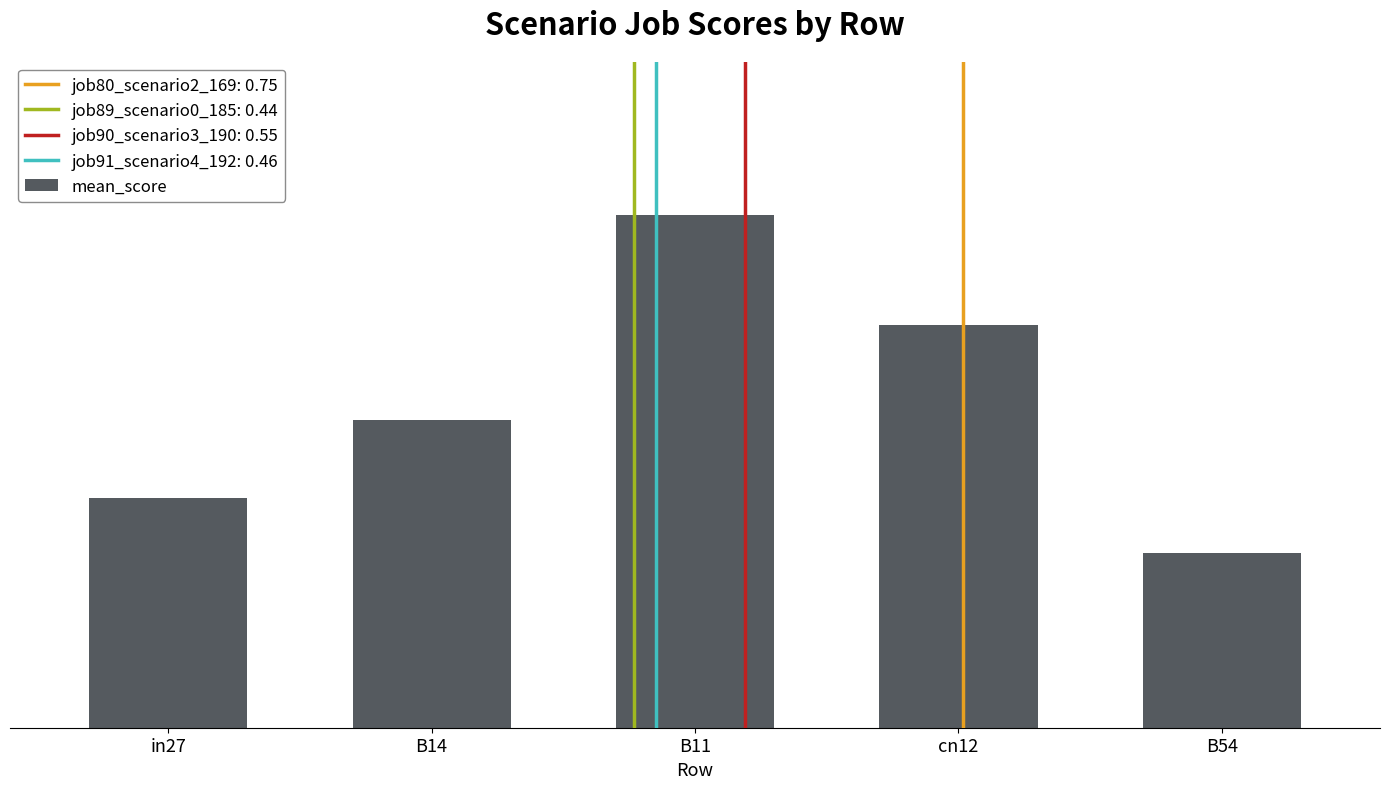

Where is the data nearest to the value 0?

B54